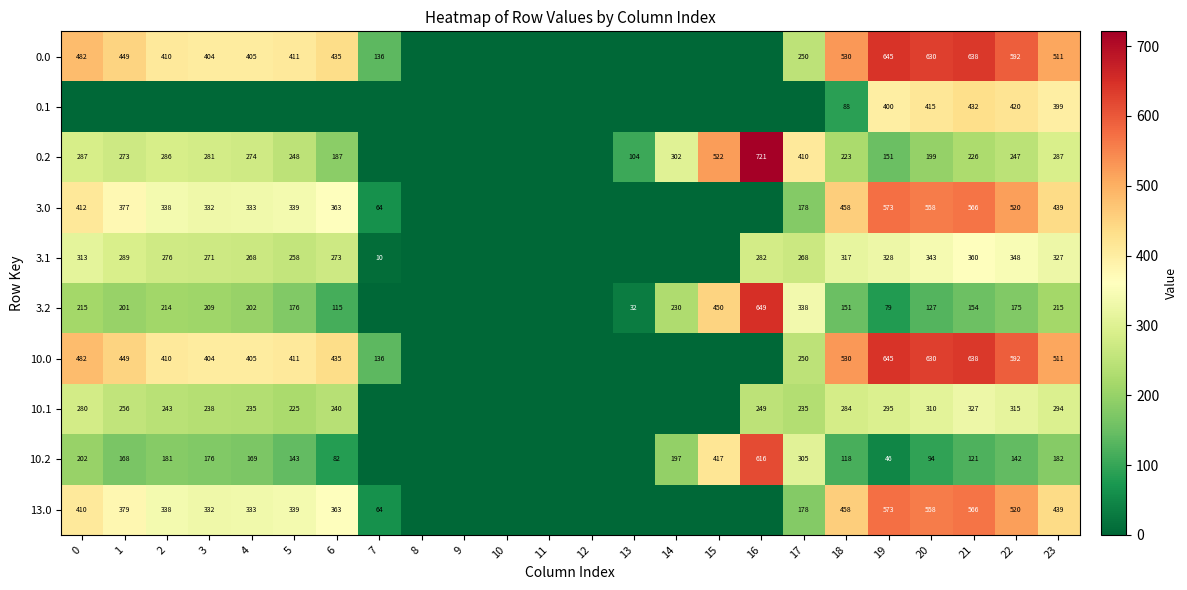

What is the difference between the highest and lowest values at 22?

450